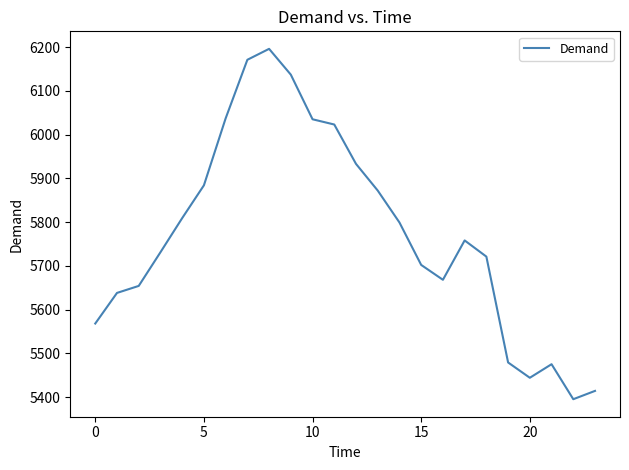

What is the maximum value shown in the chart?

6196